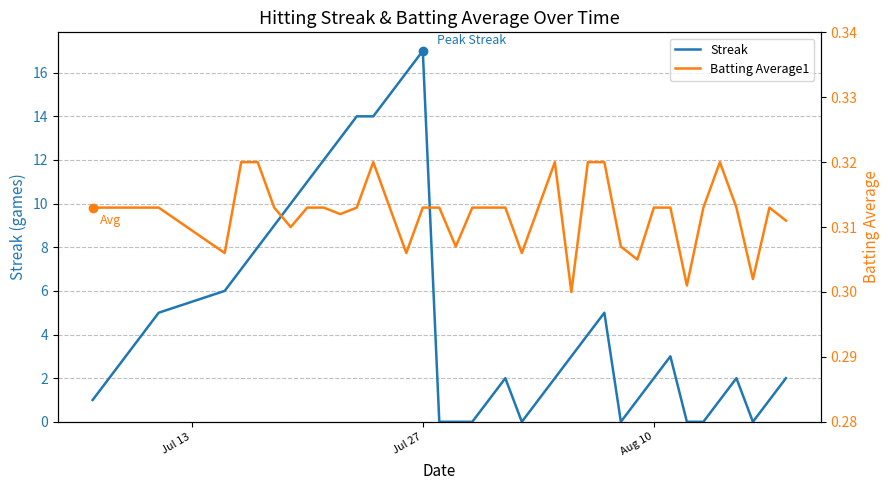

How many lines are shown in the chart?

2